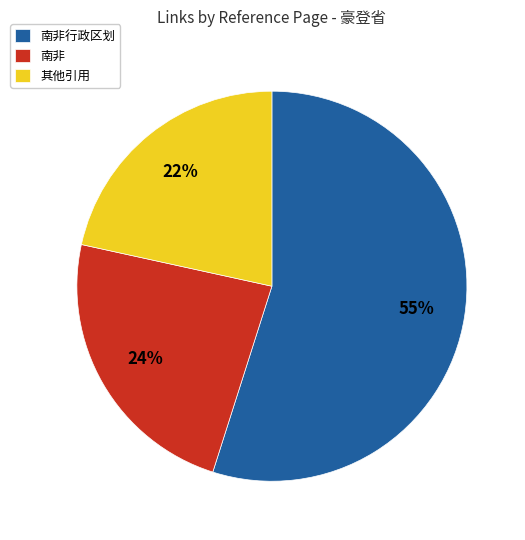

Combined, do 南非 and 其他引用 account for over 50%?

No